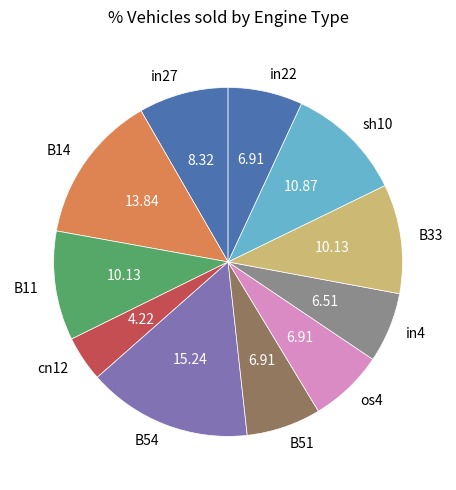

Is the sum of B54 and B51 greater than half?

No